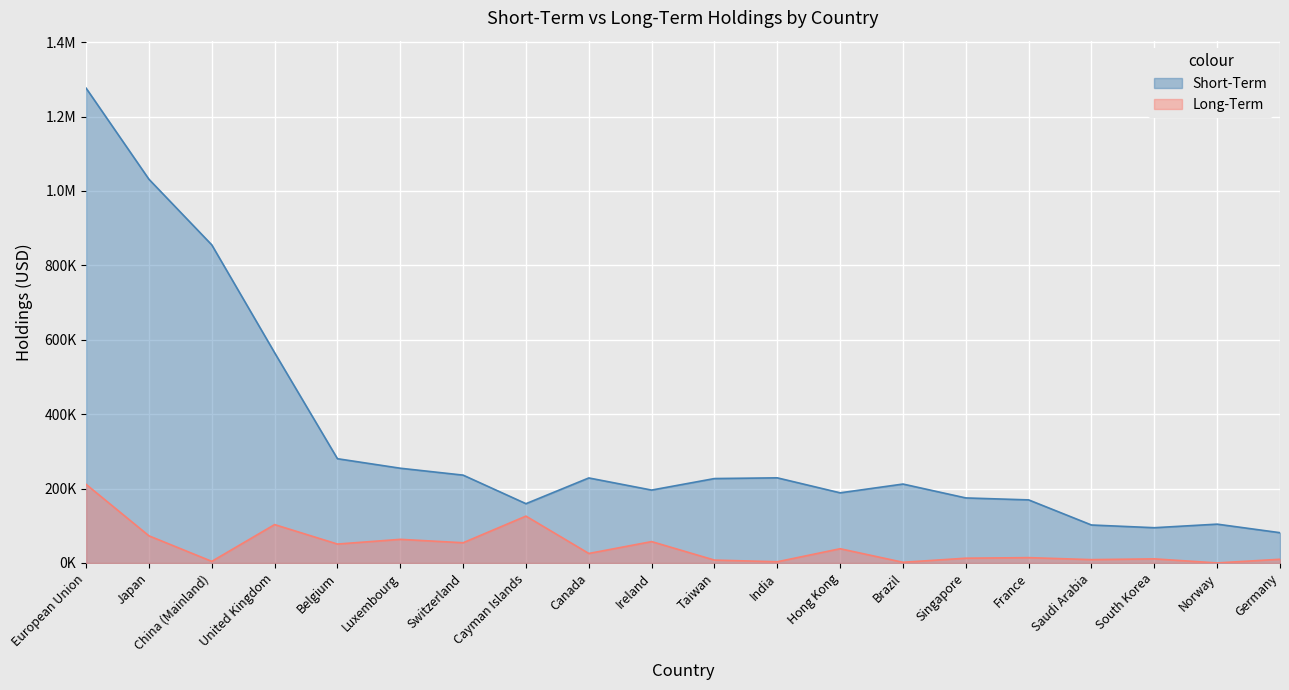

What are all the series names shown in the legend?

Short-Term, Long-Term